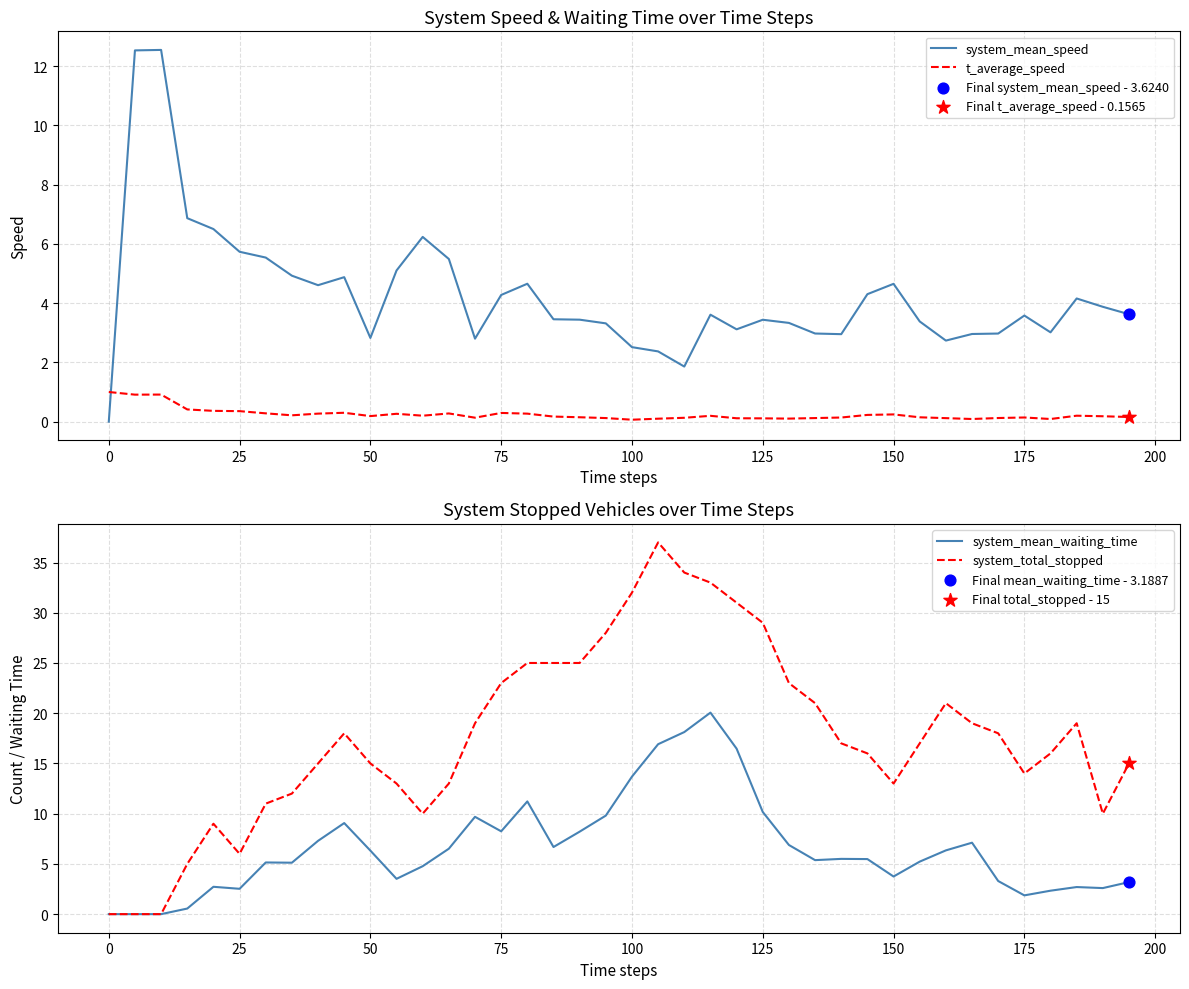

Which series has the largest Y range (max minus min)?

system_total_stopped